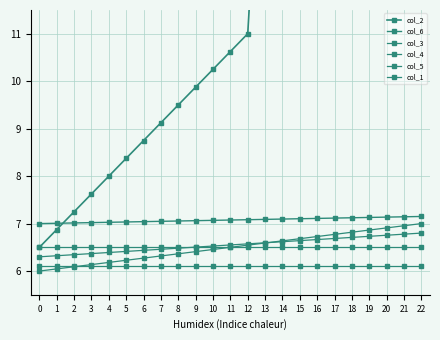

Which series ends up on top after the final intersection of col_3 and col_4?

col_3